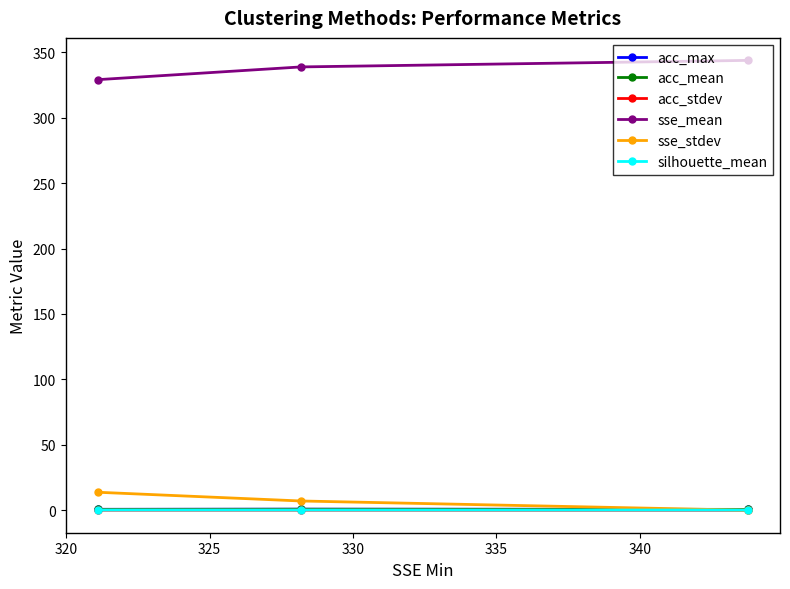

How many lines are shown in the chart?

6